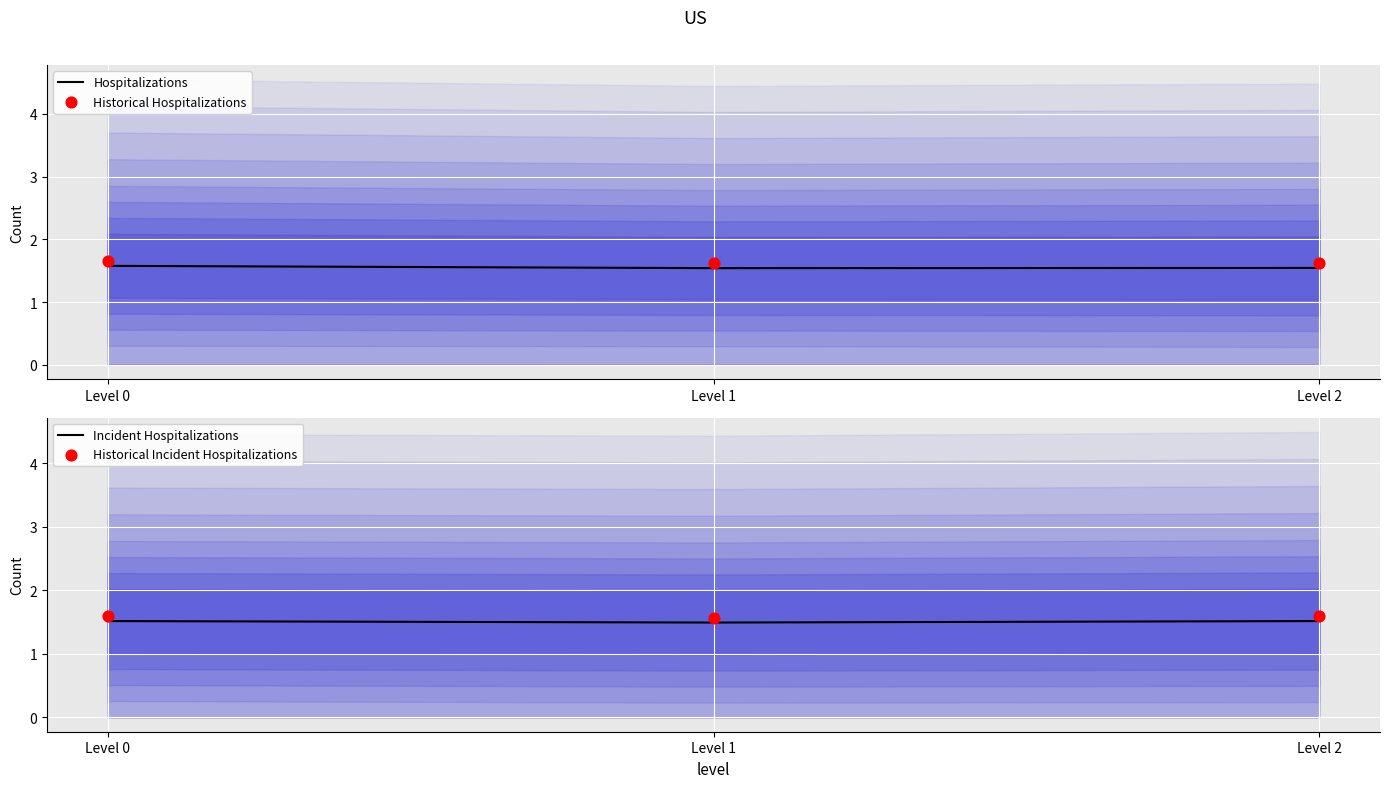

Is the value of Historical Hospitalizations at Level 1 greater than the value of Incident Hospitalizations at Level 0?

Yes